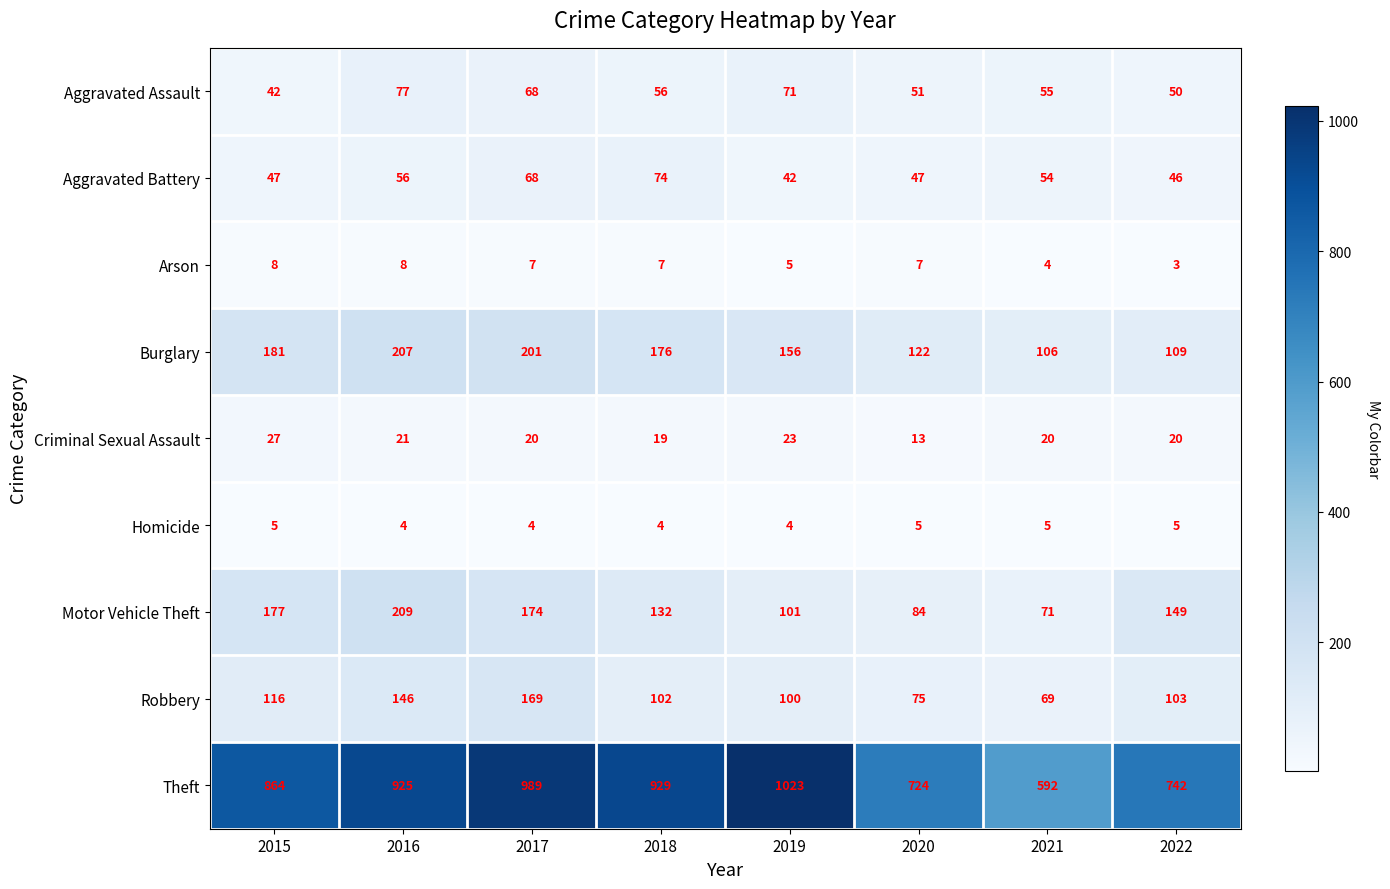

How many data points in Theft are less than 925?

4